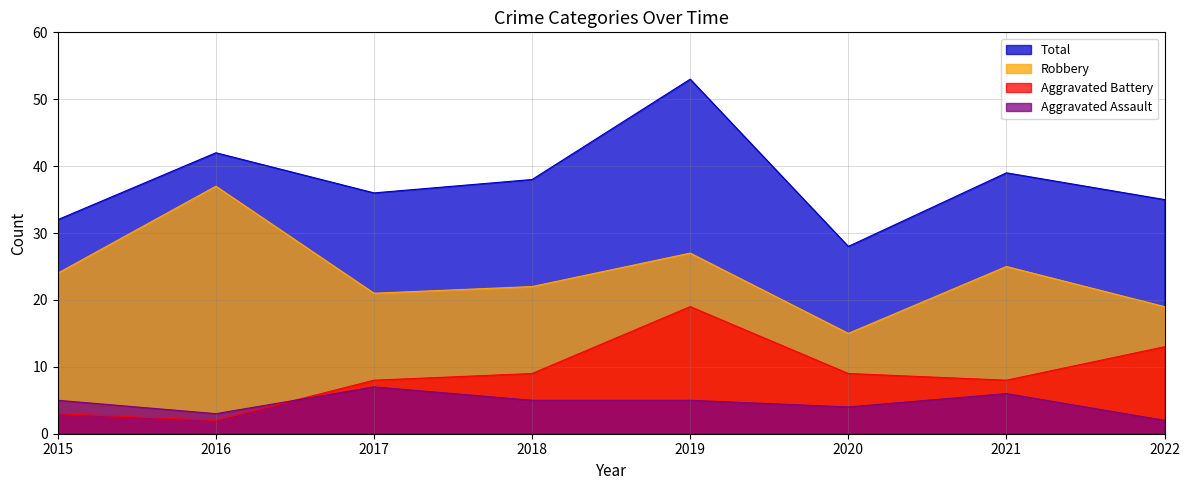

How many interior local valleys does the Total series have?

2